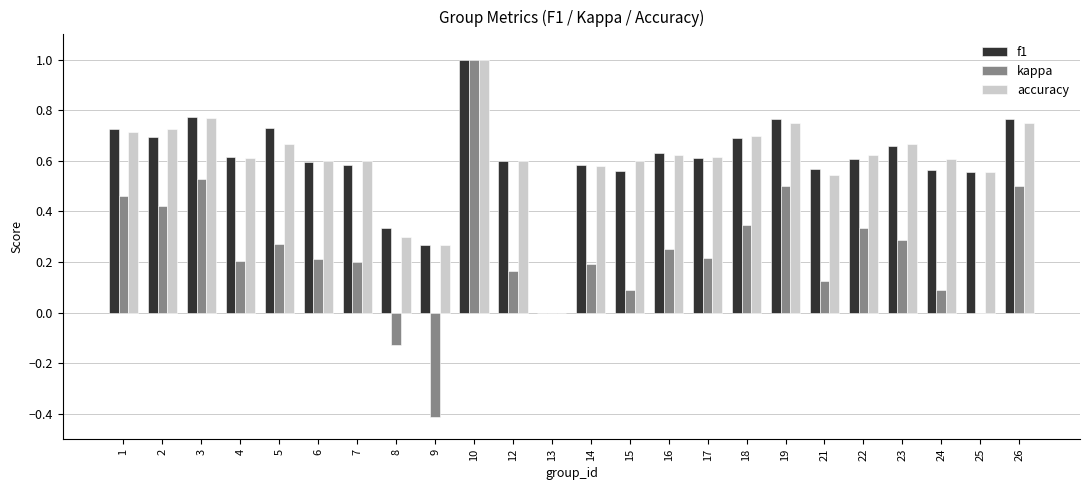

Count the number of data series in this chart.

3